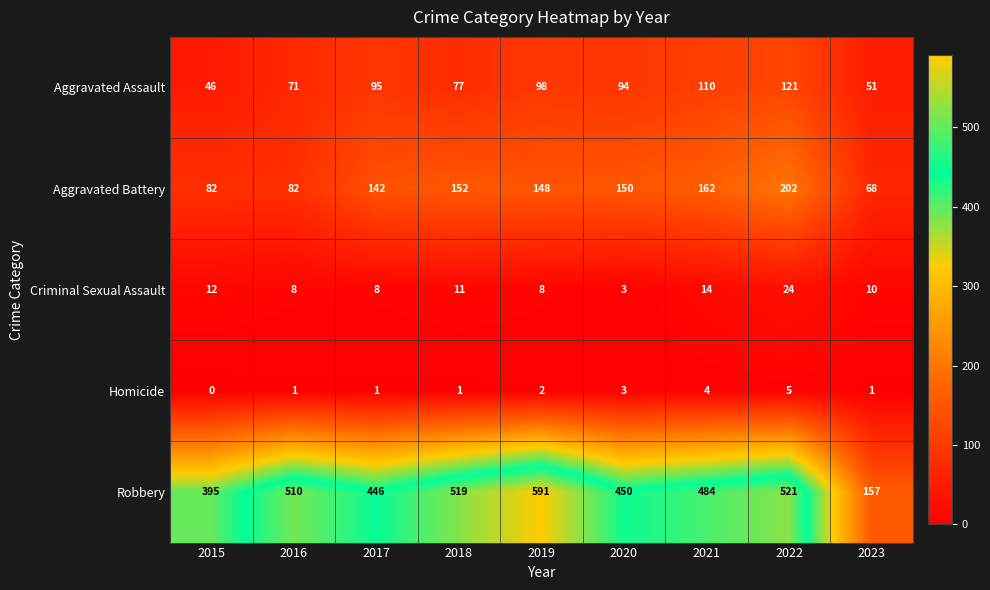

Where does the Aggravated Assault series first go above 94?

2017